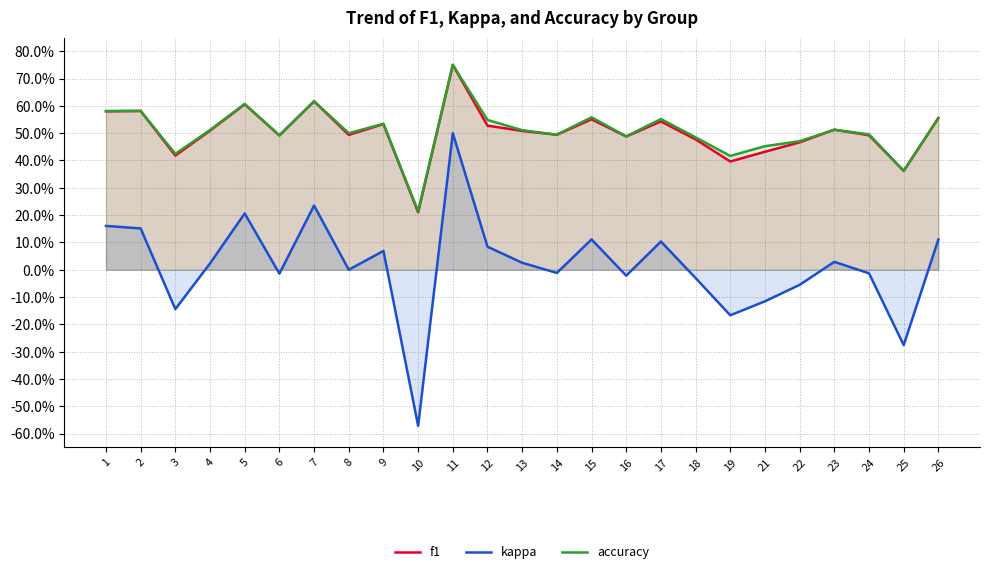

What is the smallest value displayed?

-0.6